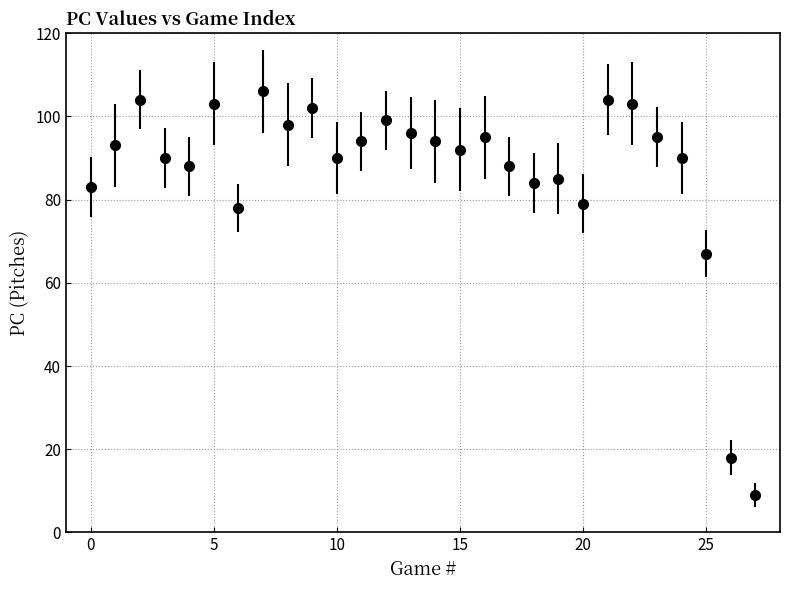

What is the value of the 24th point from the left?

95